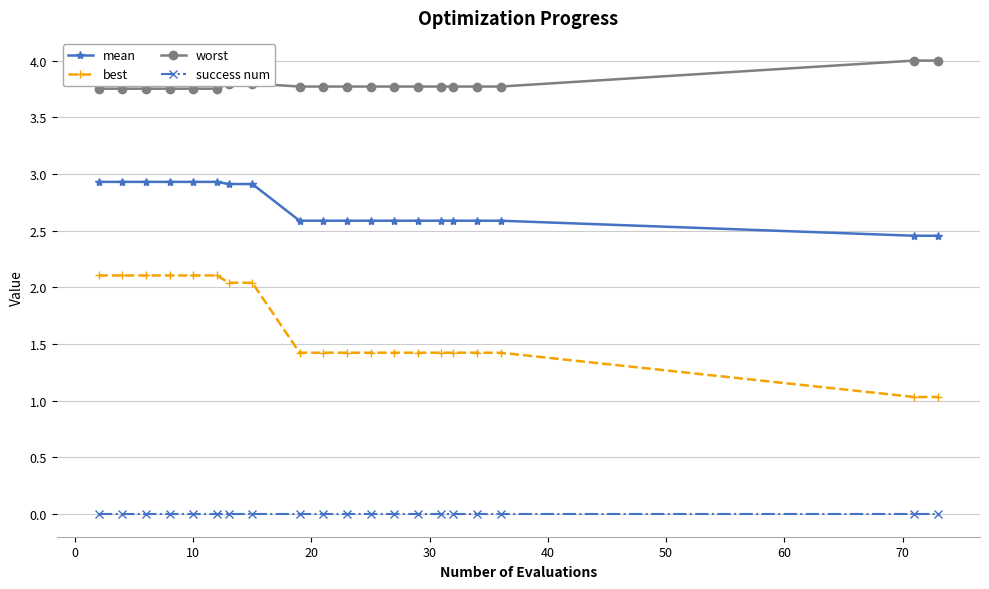

True or false: success num and best cross at least once.

False